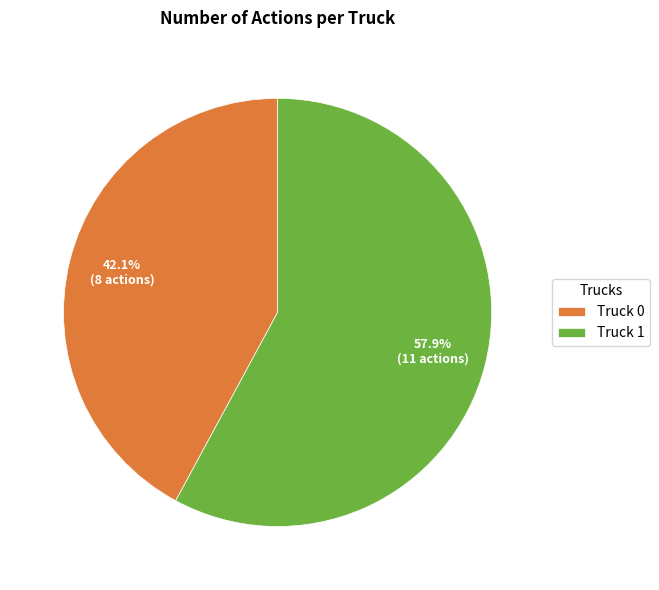

Rank the categories by value from highest to lowest.

Truck 1, Truck 0